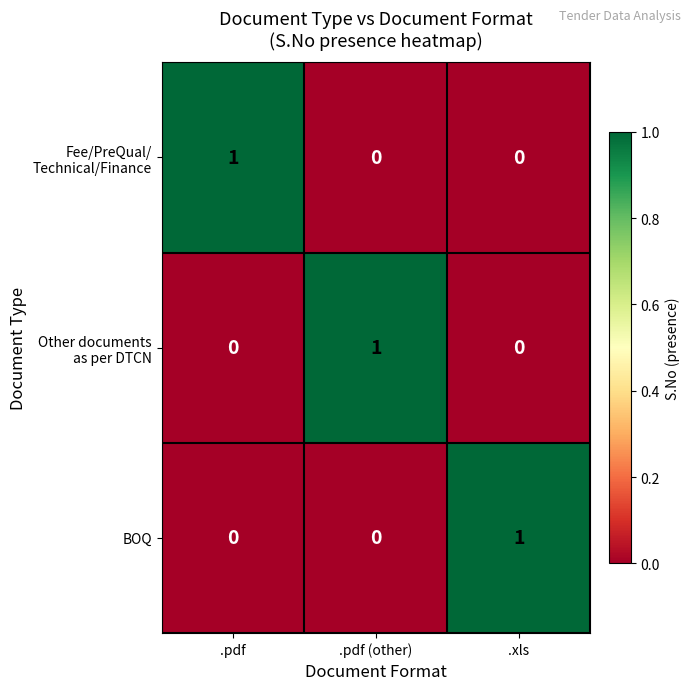

Count the BOQ values in the range 0 to 1.

3